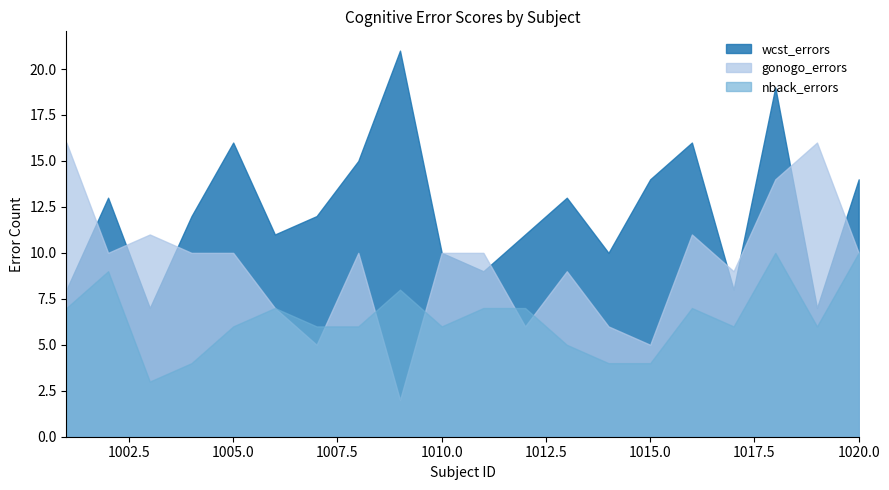

Where is wcst_errors nearest to the value 14?

1015